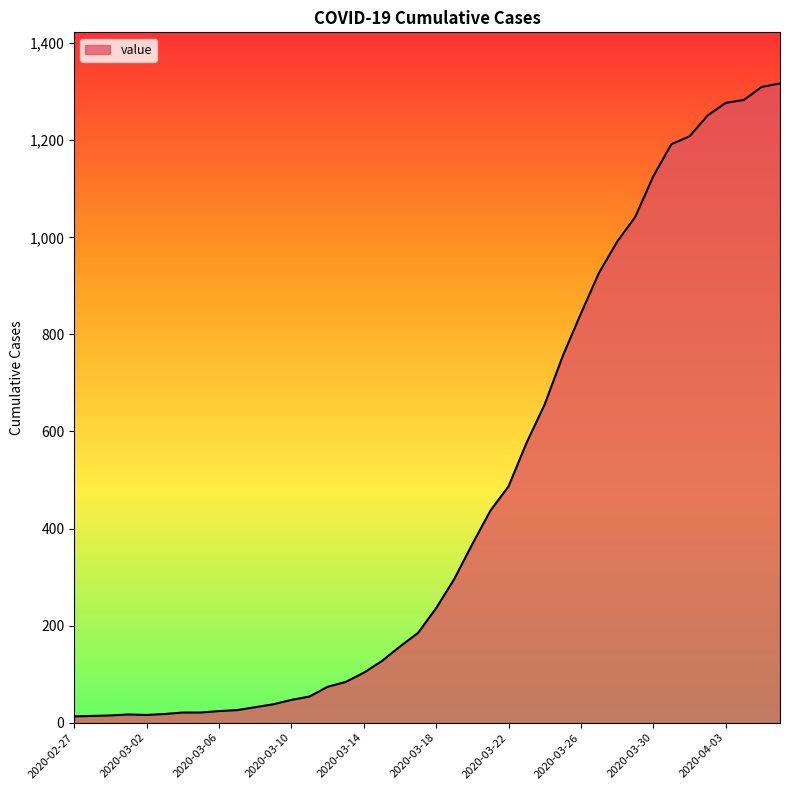

Does the chart have visible grid lines?

No